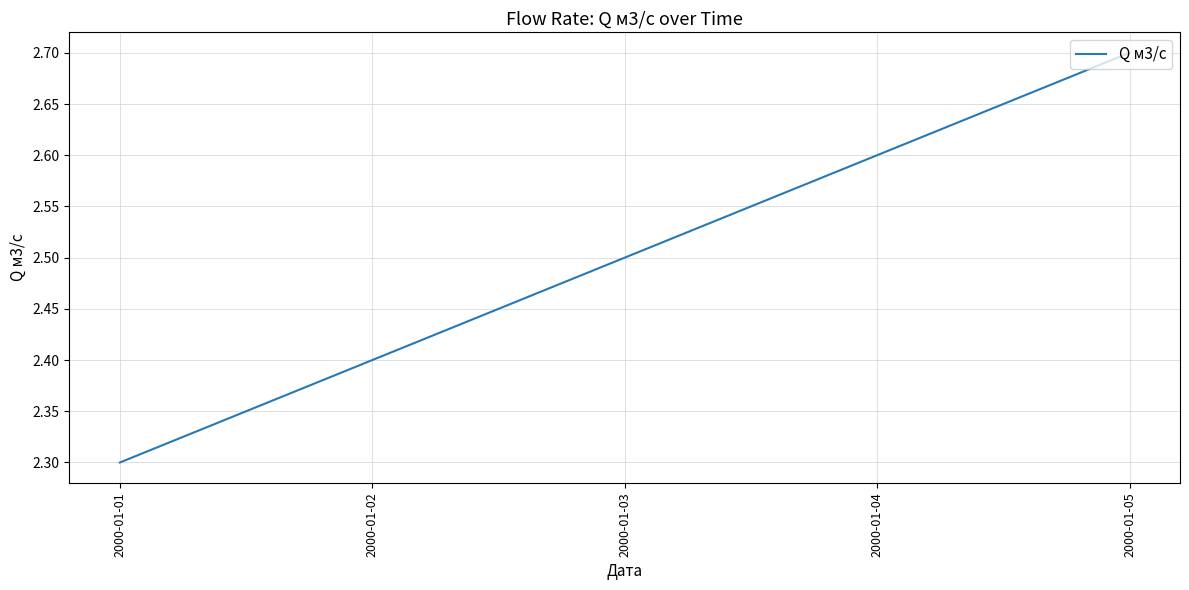

What is the sum of the values at 2000-01-03 and 2000-01-02?

4.9